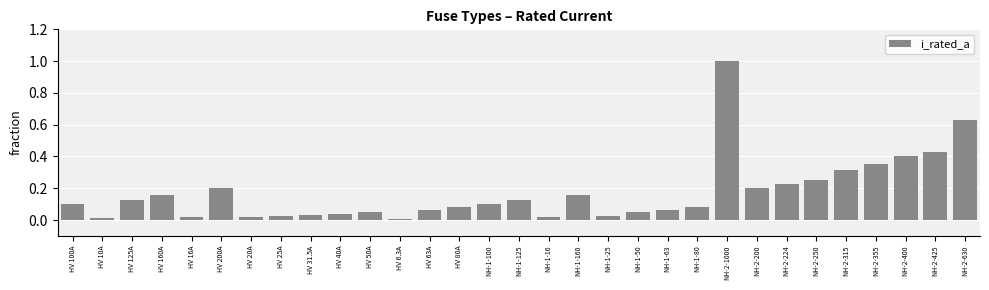

What is the label of the 13th bar from the left?

HV 63A